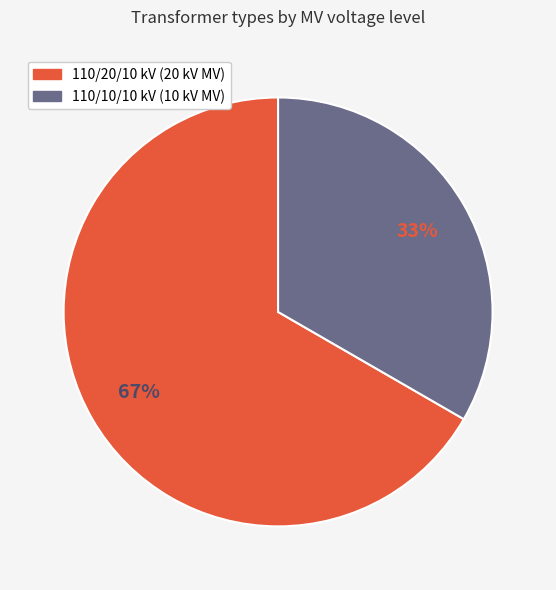

Is there a majority slice in this chart?

Yes